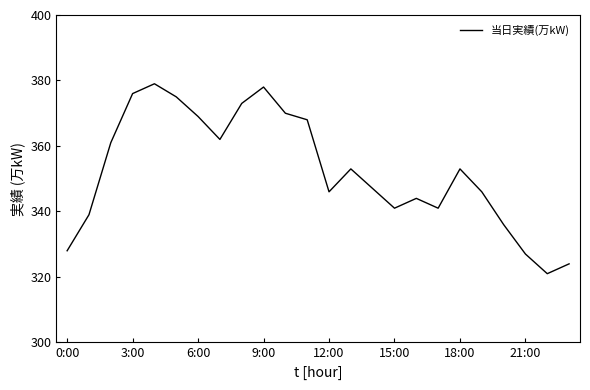

What is the minimum value shown in the chart?

321